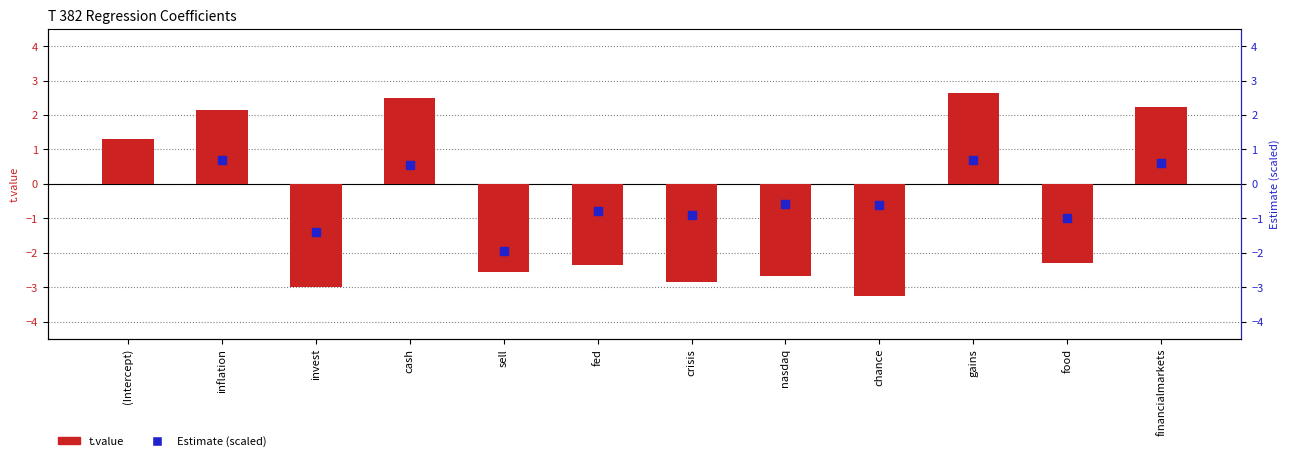

What is the total value across all series at sell?

-4.5